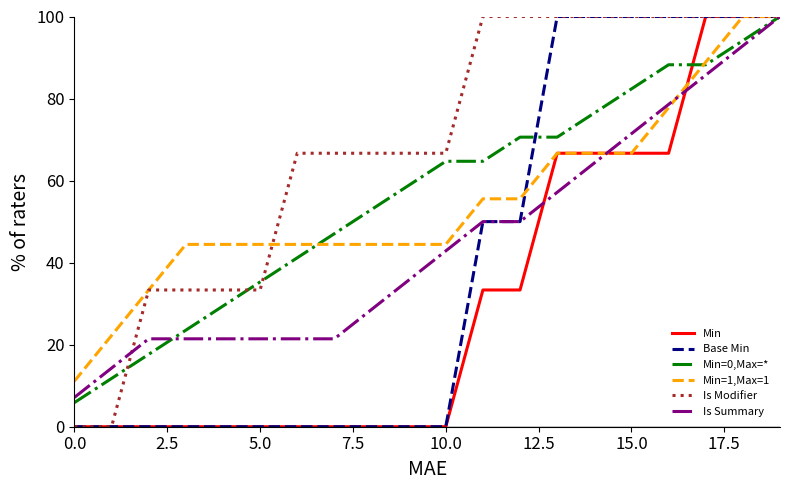

Reading left to right, what are all the values shown in this chart?

Min: 0.0	0.0	0.0	0.0	0.0	0.0	0.0	0.0	0.0	0.0	0.0	33.3	33.3	66.7	66.7	66.7	66.7	100.0	100.0	100.0
Base Min: 0.0	0.0	0.0	0.0	0.0	0.0	0.0	0.0	0.0	0.0	0.0	50.0	50.0	100.0	100.0	100.0	100.0	100.0	100.0	100.0
Min=0,Max=*: 5.9	11.8	17.6	23.5	29.4	35.3	41.2	47.1	52.9	58.8	64.7	64.7	70.6	70.6	76.5	82.4	88.2	88.2	94.1	100.0
Min=1,Max=1: 11.1	22.2	33.3	44.4	44.4	44.4	44.4	44.4	44.4	44.4	44.4	55.6	55.6	66.7	66.7	66.7	77.8	88.9	100.0	100.0
Is Modifier: 0.0	0.0	33.3	33.3	33.3	33.3	66.7	66.7	66.7	66.7	66.7	100.0	100.0	100.0	100.0	100.0	100.0	100.0	100.0	100.0
Is Summary: 7.1	14.3	21.4	21.4	21.4	21.4	21.4	21.4	28.6	35.7	42.9	50.0	50.0	57.1	64.3	71.4	78.6	85.7	92.9	100.0